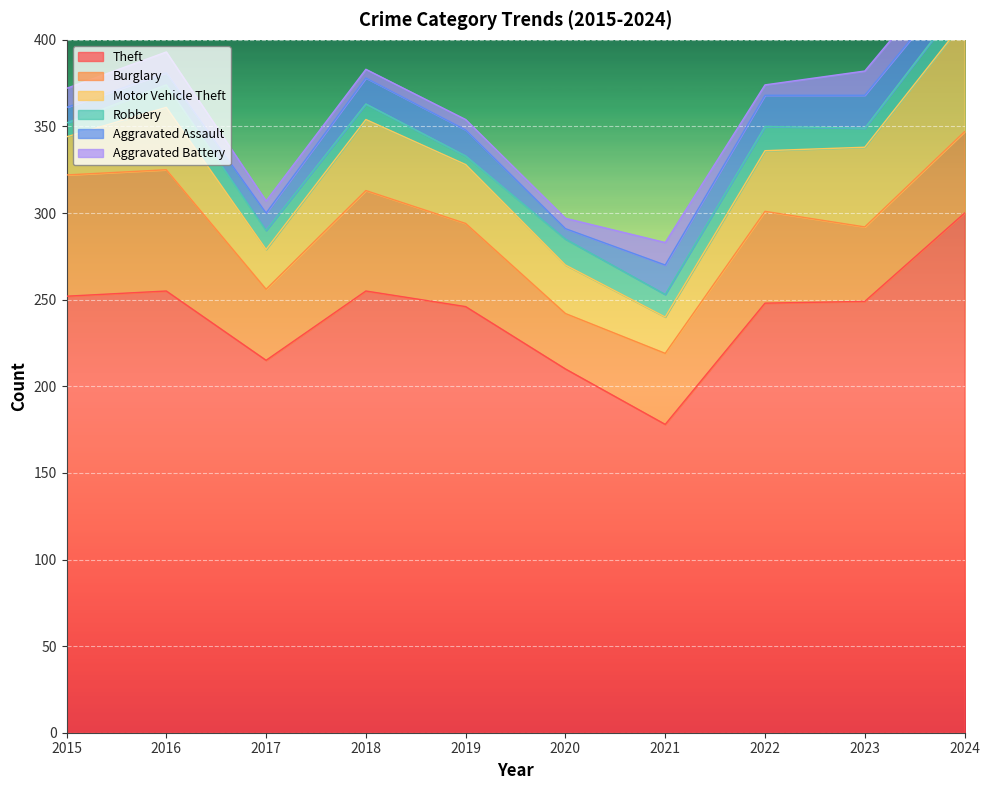

Which label corresponds to the smallest value in the chart?

2019